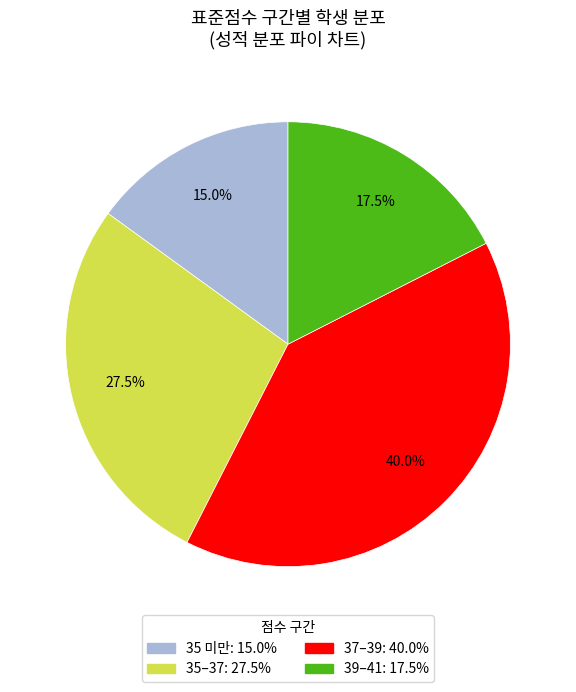

Does any single category account for the majority?

No